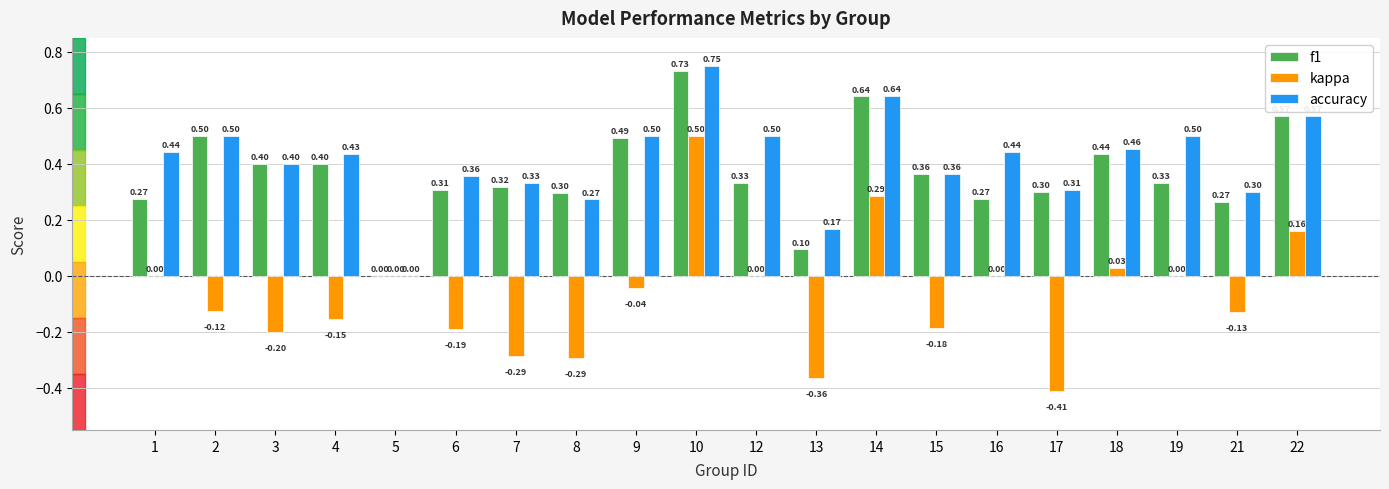

What are all the series names shown in the legend?

f1, kappa, accuracy